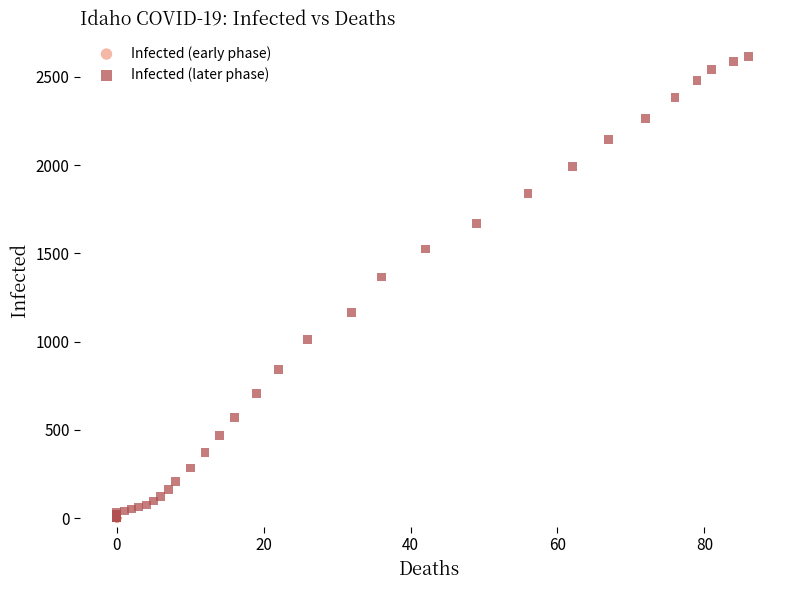

What are all the series names shown in the legend?

Infected (early phase), Infected (later phase)